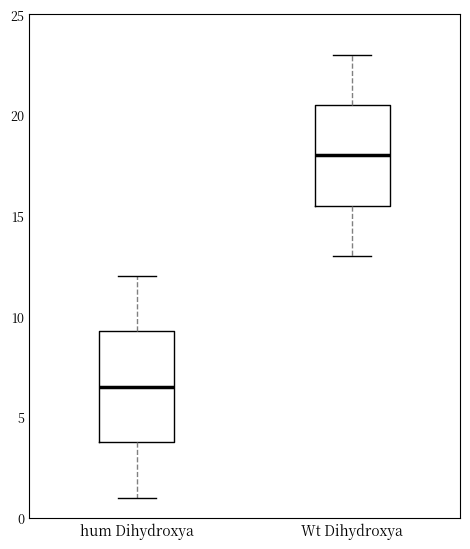

Reading left to right, read every box against the y-axis: the position of its median line, the range the box covers, and the ends of its whiskers. The values are not printed on the chart, so give them approximately, as read against the axis.

hum Dihydroxya: median 6.5, box 4.0 to 9.5, whiskers 1.0 to 12.0
Wt Dihydroxya: median 18.0, box 15.5 to 20.5, whiskers 13.0 to 23.0